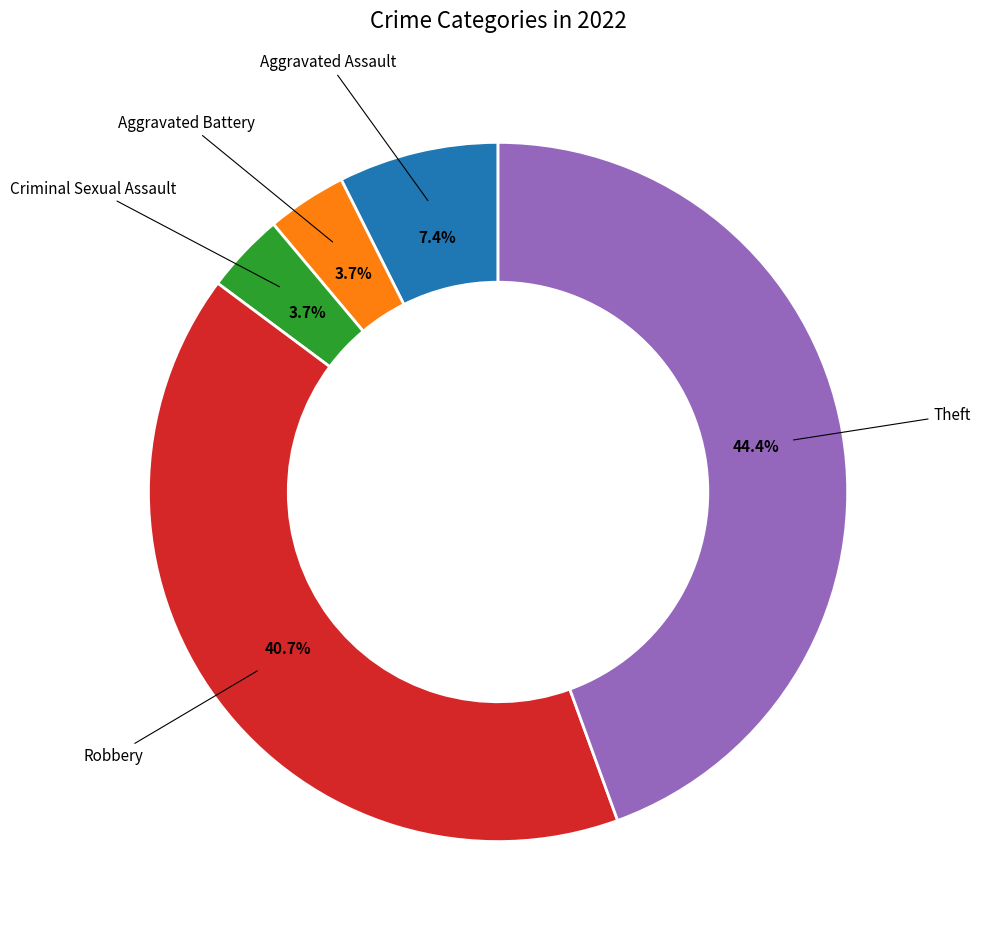

Is there any slice that represents more than half of the pie?

No